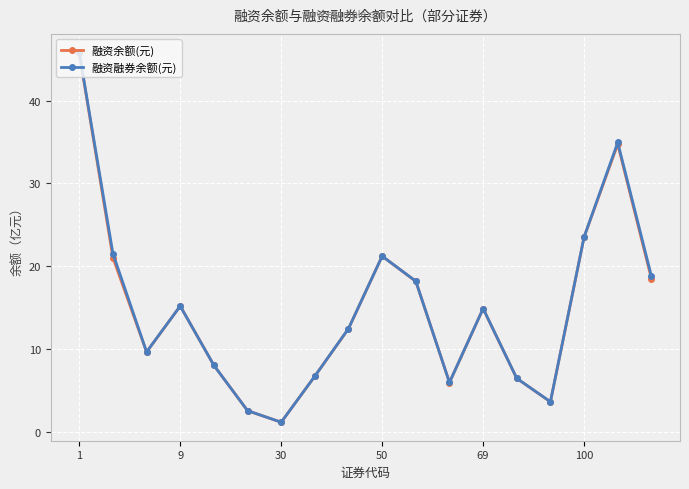

Count the number of data series in this chart.

2